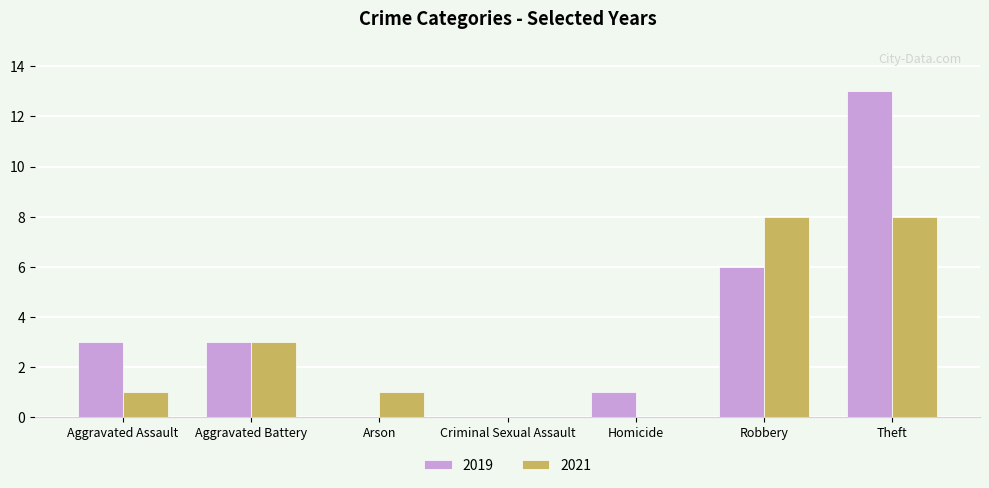

Count the number of categories in the chart.

7